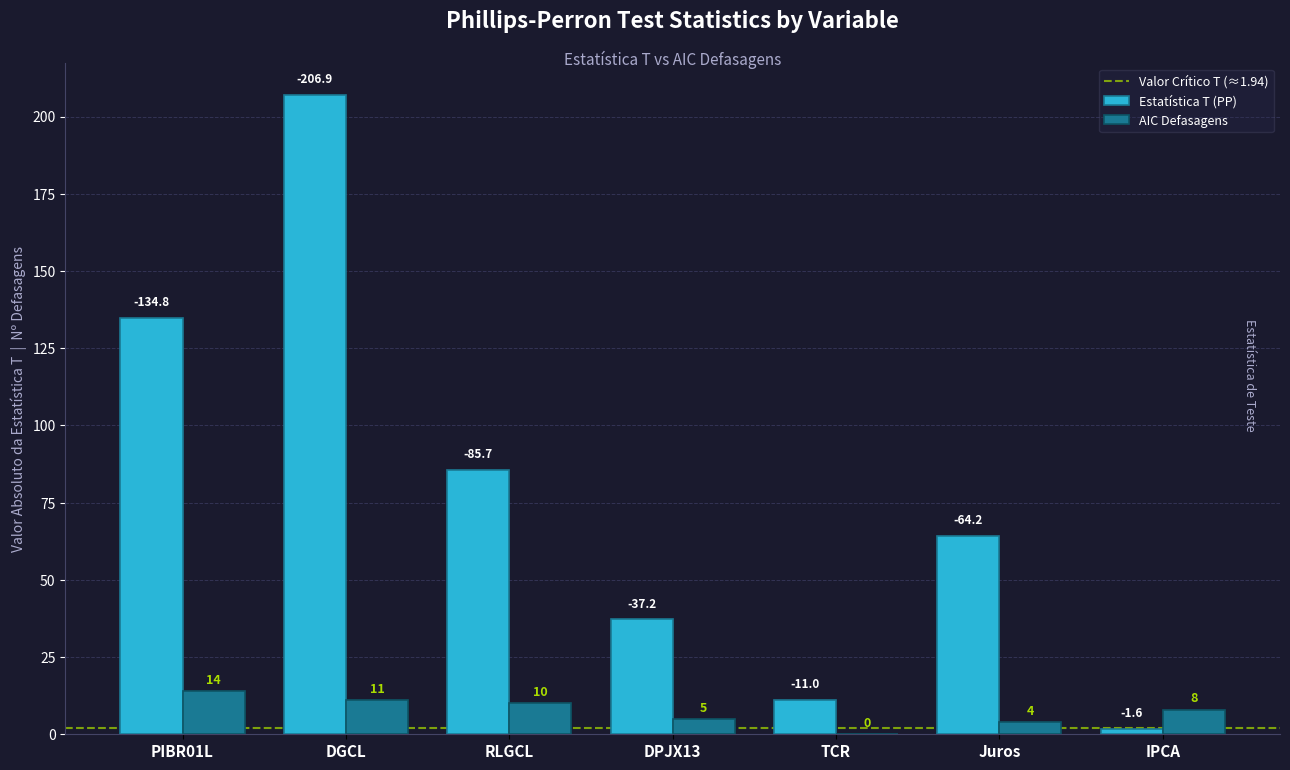

Is it true that AIC Defasagens equals 2.8 at RLGCL?

False